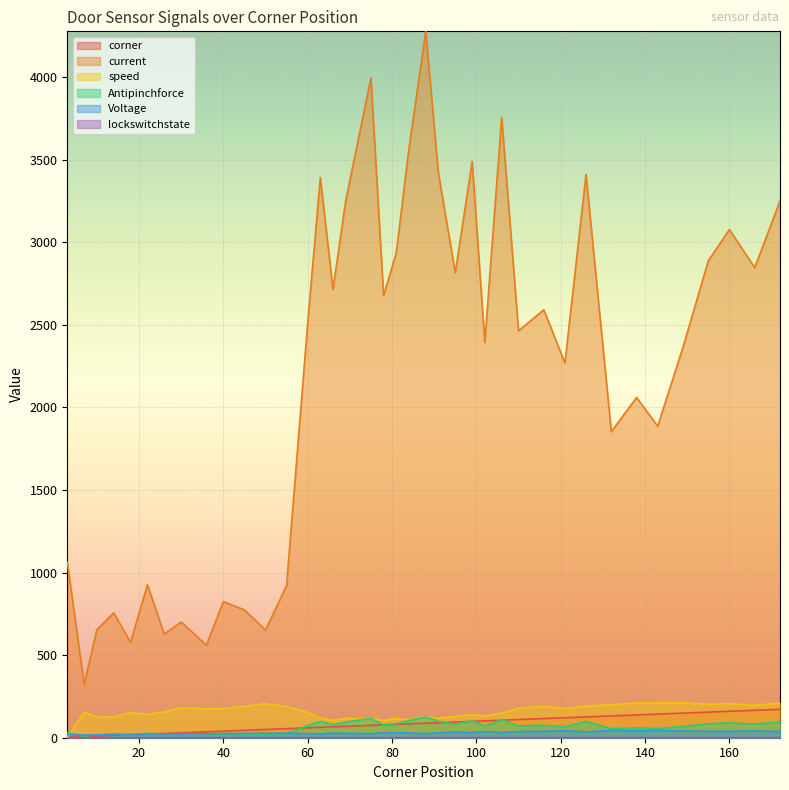

What is the value of the speed point at the 2nd from the left?

154